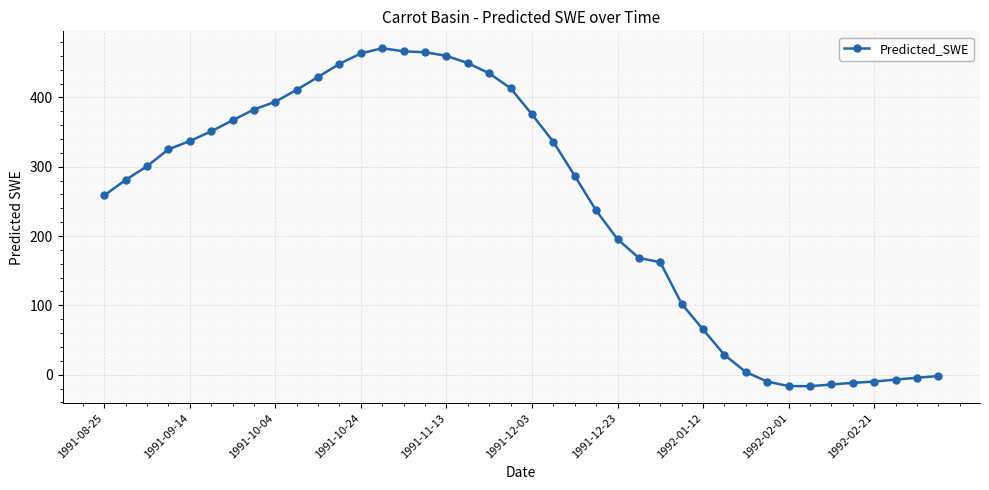

How many values are below 300?

20